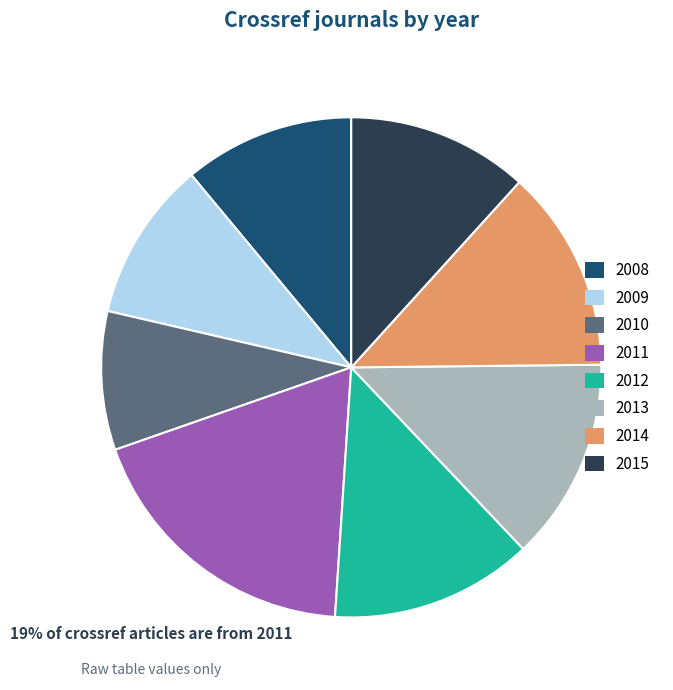

Approximately how many times larger is the value at 2008 compared to 2013?

0.8